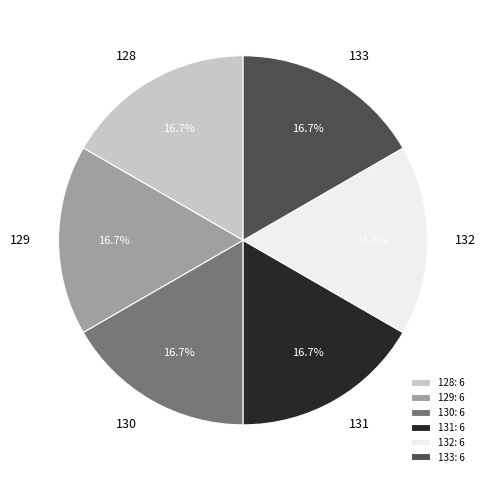

To the nearest percent, what is the combined percentage of 132 and 128?

33%